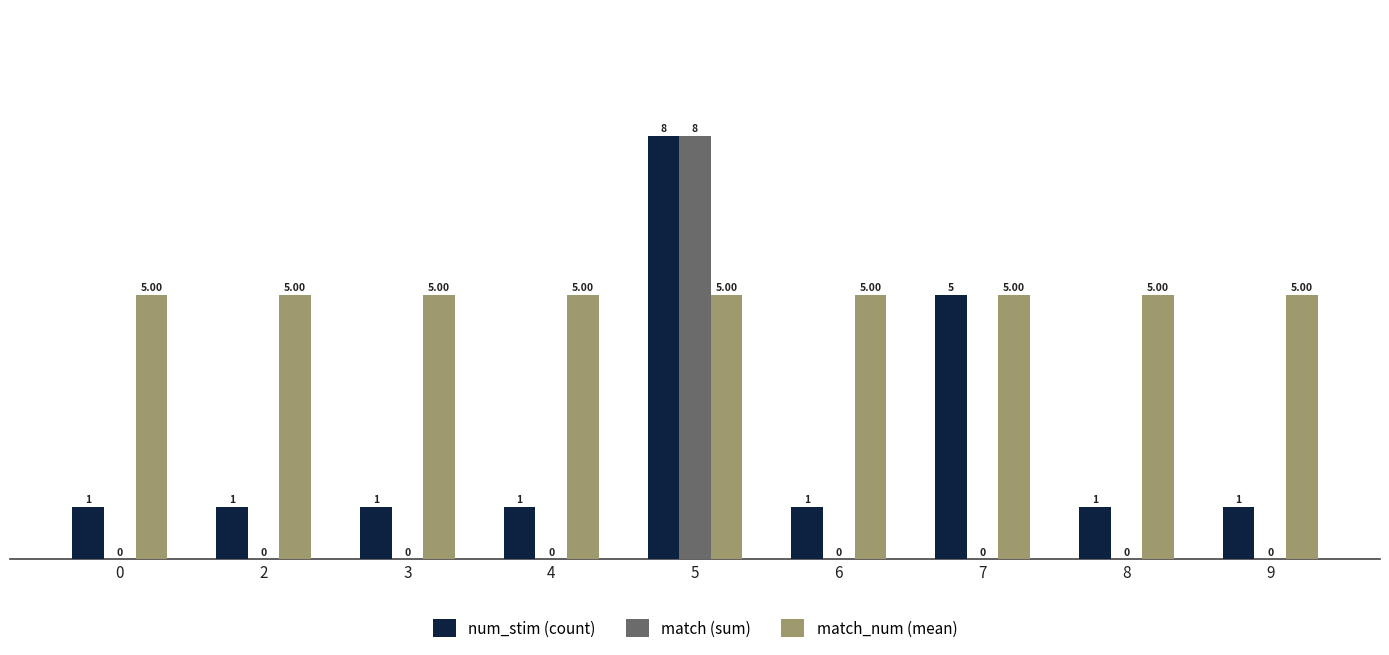

Which series has the largest total across all categories?

match_num (mean)